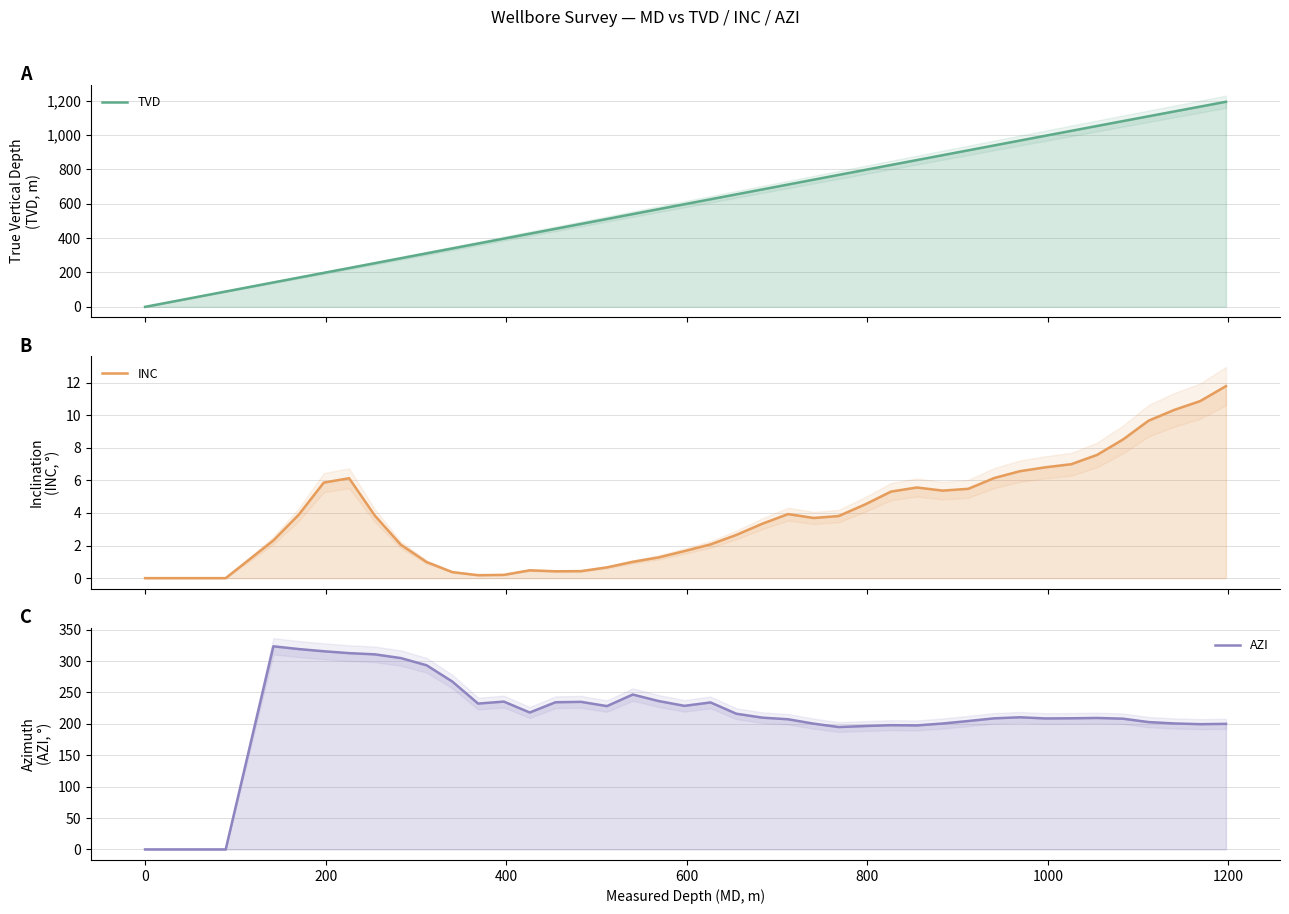

True or false: AZI and TVD intersect in this chart.

True